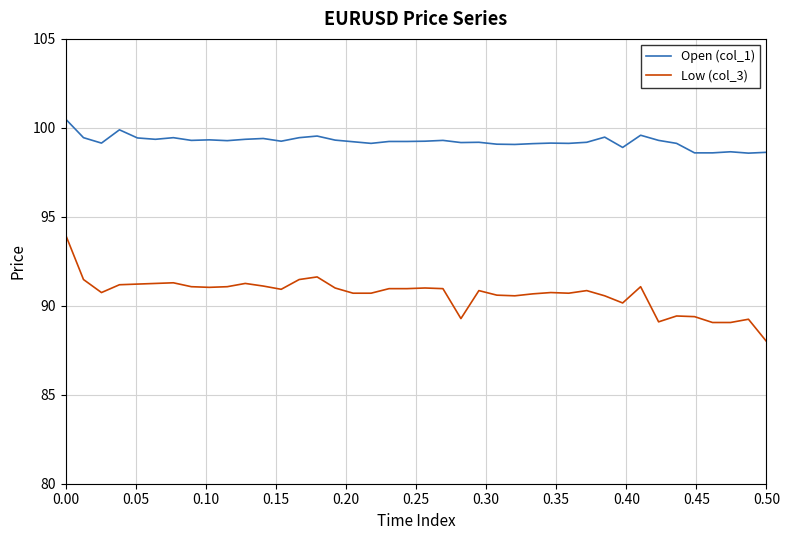

What is the difference between the maximum and minimum values in the Low (col_3) series?

6.0